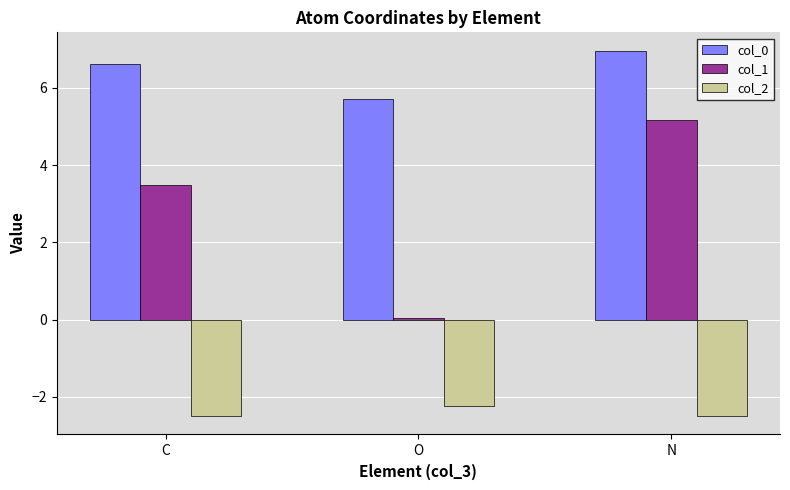

Where does the col_0 series first go above 6?

C